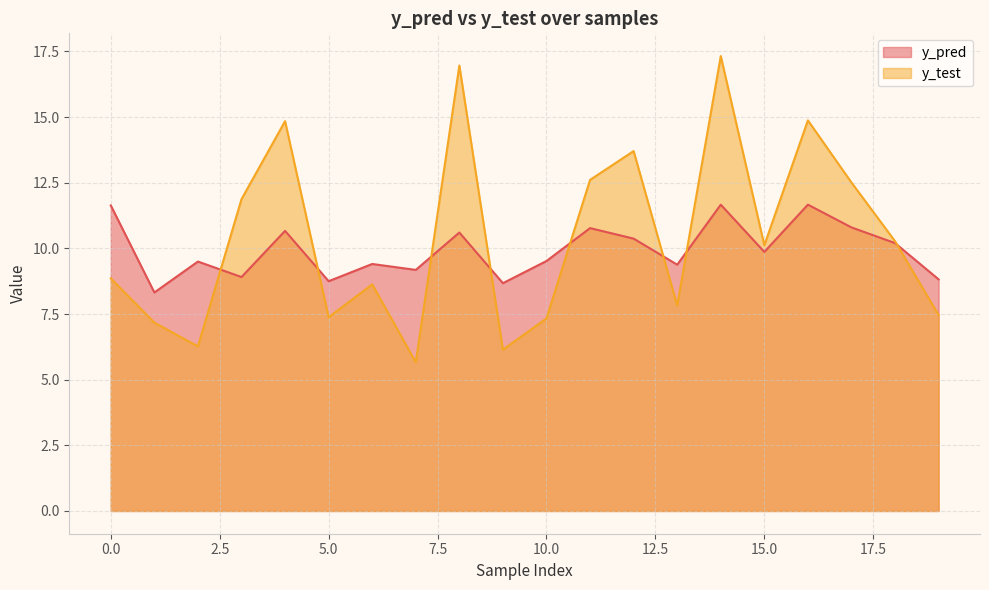

Reading left to right, extract all data points from this chart.

y_pred: 0=11.6	1=8.3	2=9.5	3=8.9	4=10.7	5=8.8	6=9.4	7=9.2	8=10.6	9=8.7	10=9.5	11=10.8	12=10.4	13=9.4	14=11.7	15=9.9	16=11.7	17=10.8	18=10.2	19=8.8
y_test: 0=8.9	1=7.2	2=6.3	3=11.9	4=14.8	5=7.4	6=8.6	7=5.7	8=17.0	9=6.1	10=7.3	11=12.6	12=13.7	13=7.8	14=17.3	15=10.1	16=14.9	17=12.5	18=10.3	19=7.5